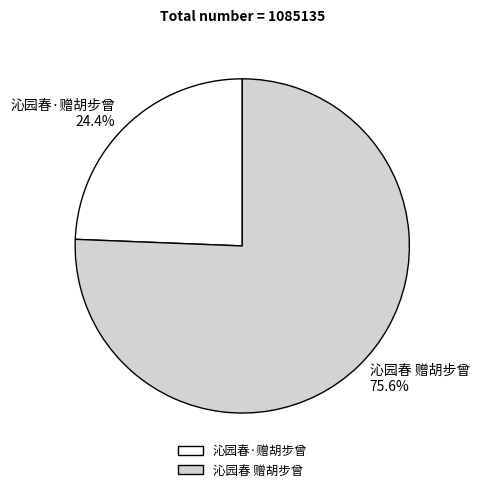

How many slices are in this pie chart?

2